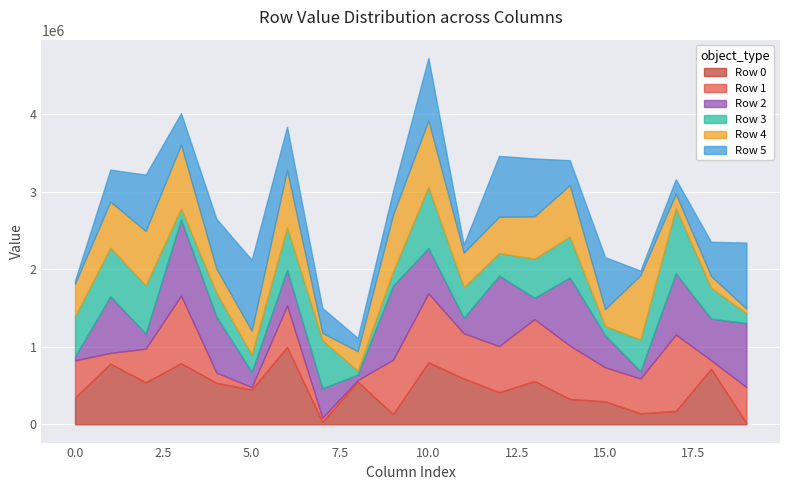

How many data points does each series have?

20